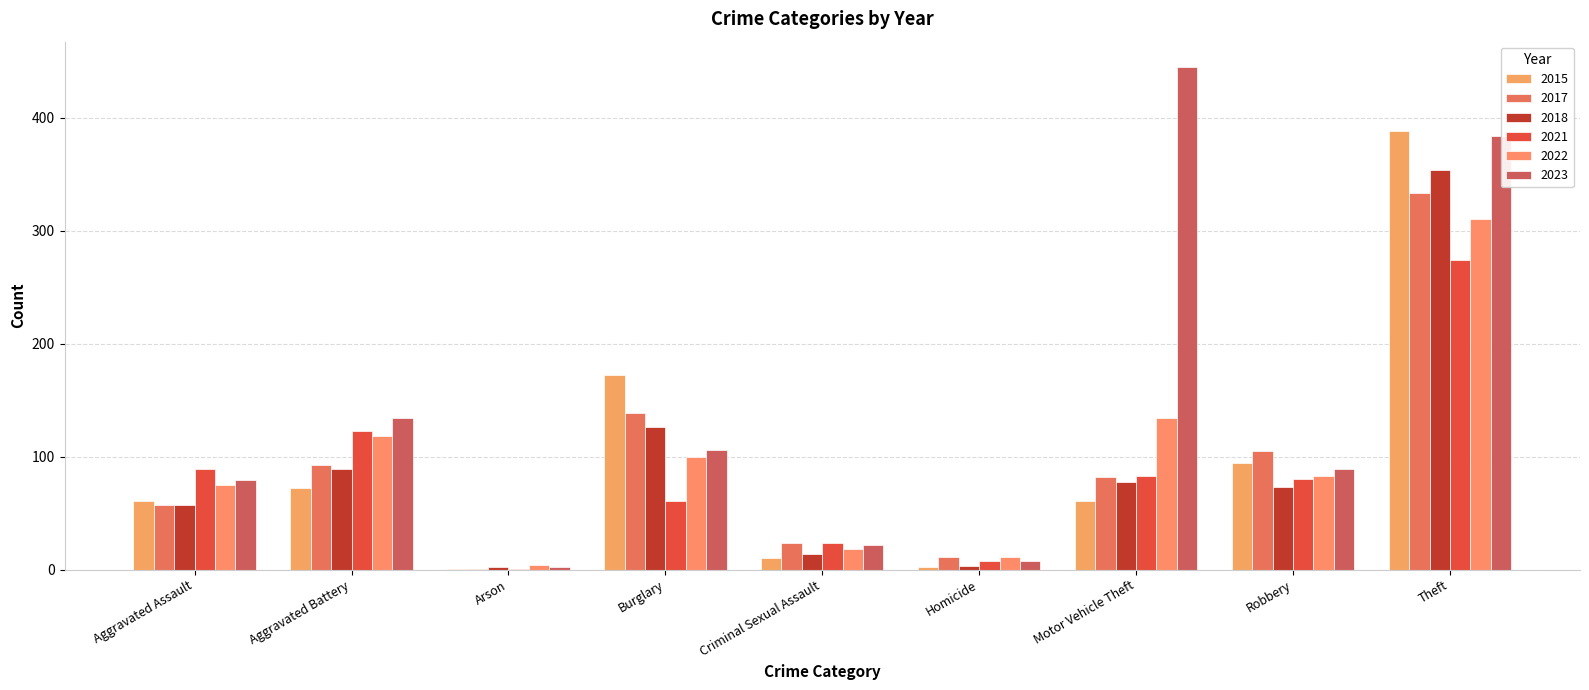

What is the difference between the maximum and minimum values in the 2017 series?

332